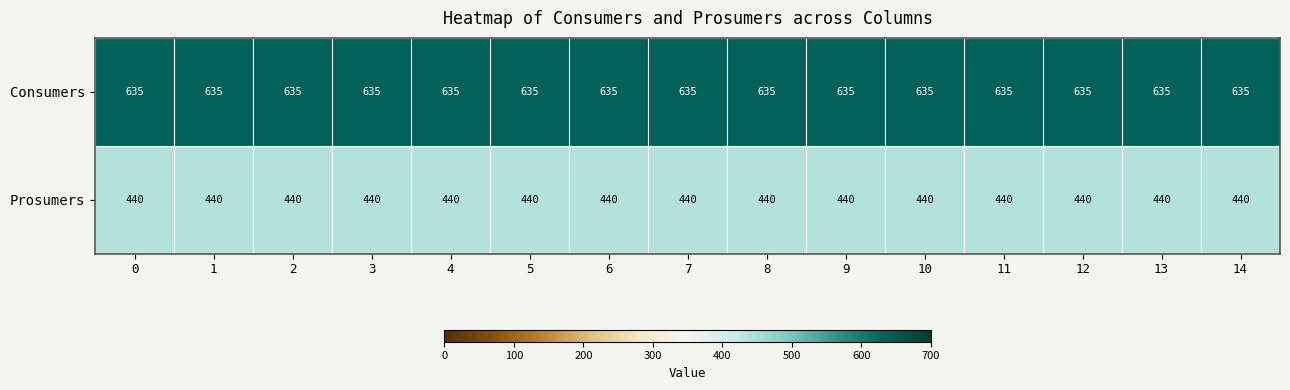

What is the lowest value of the Prosumers series?

440